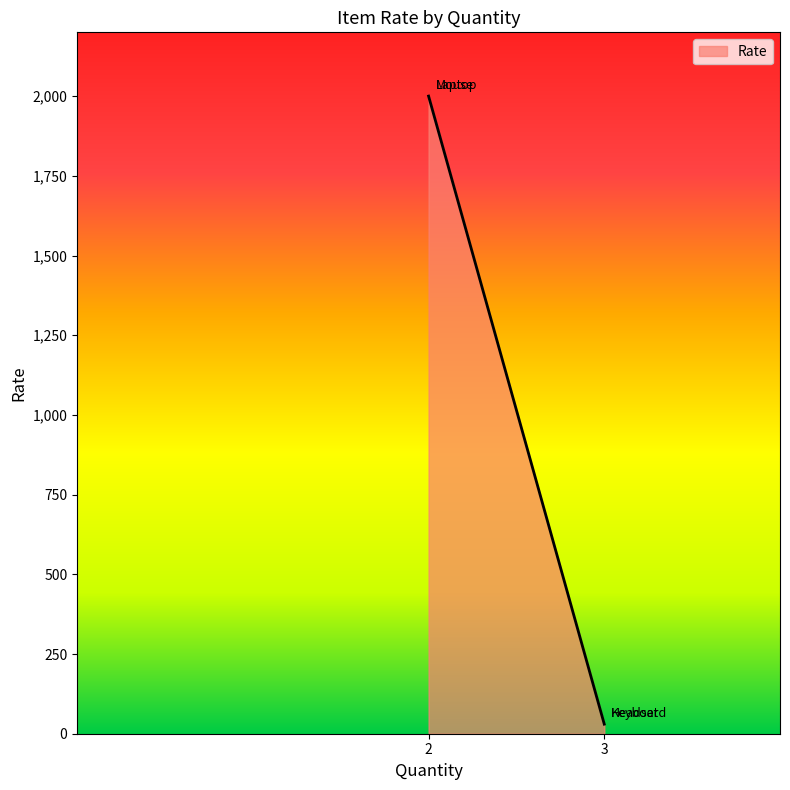

What is the change in value from Keyboard to Mouse?

+1970